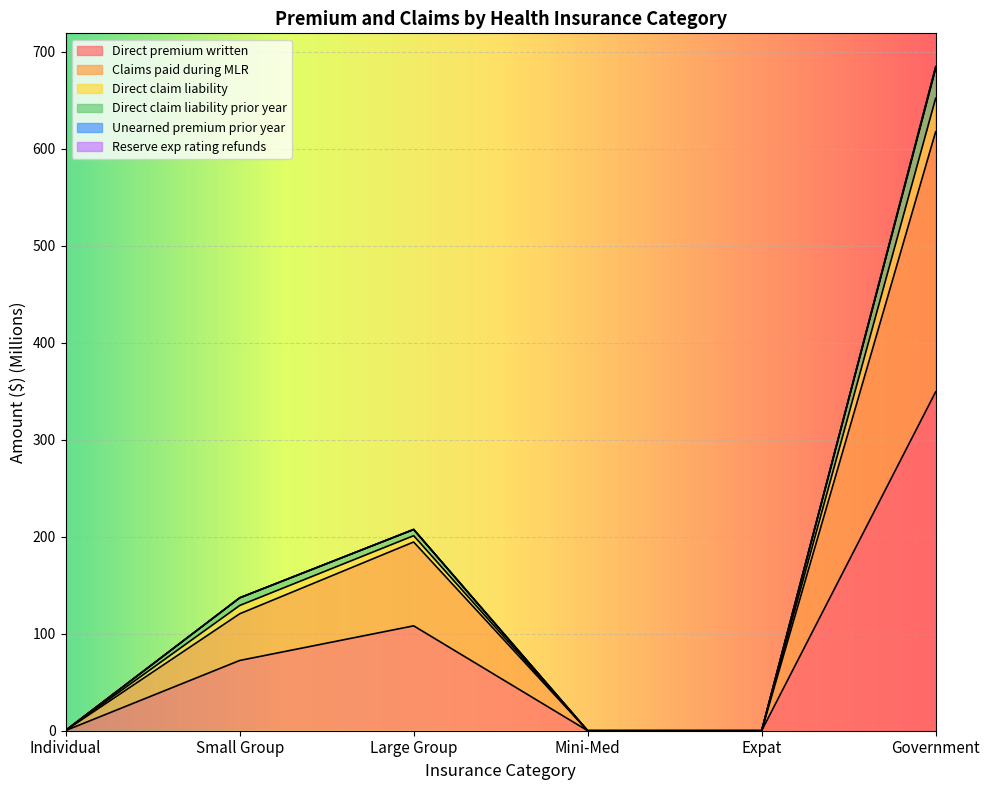

Which category has the highest value in the Direct premium written series?

Government